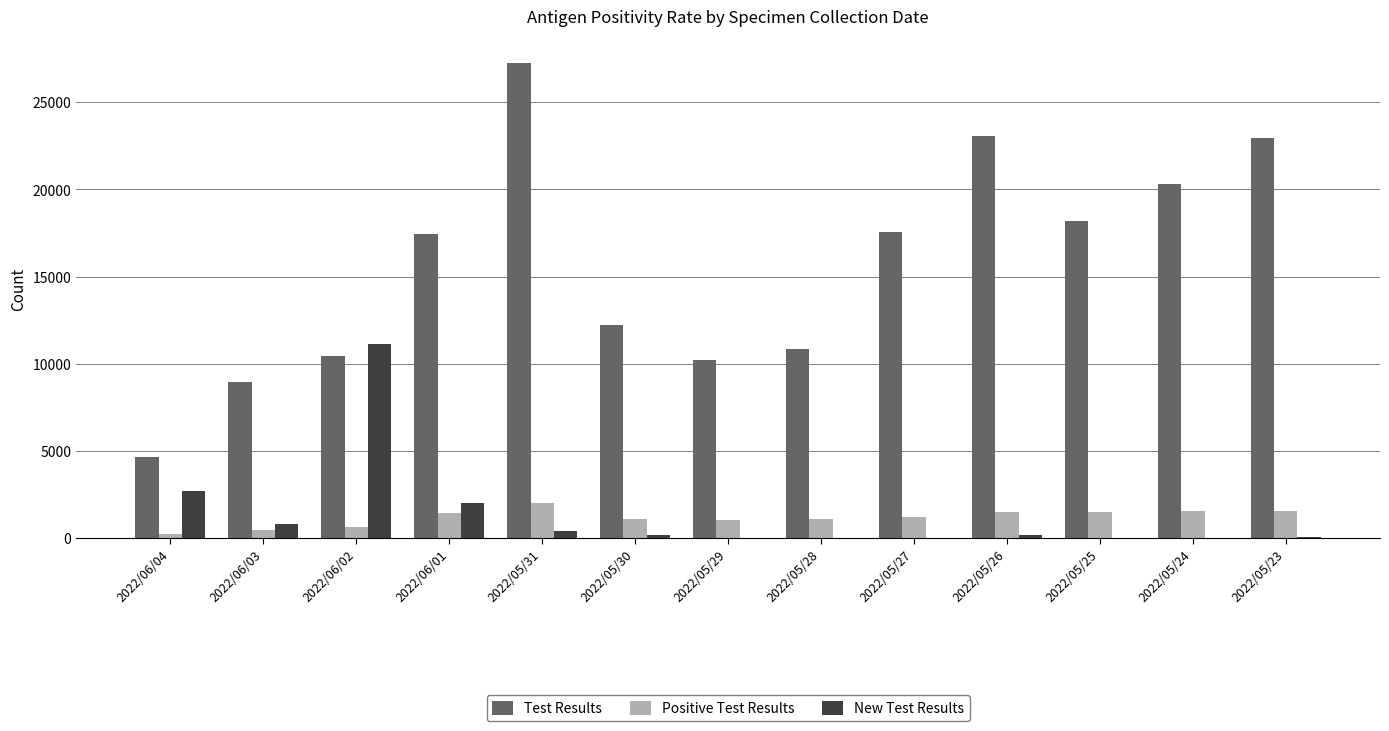

How many groups of bars are there?

13